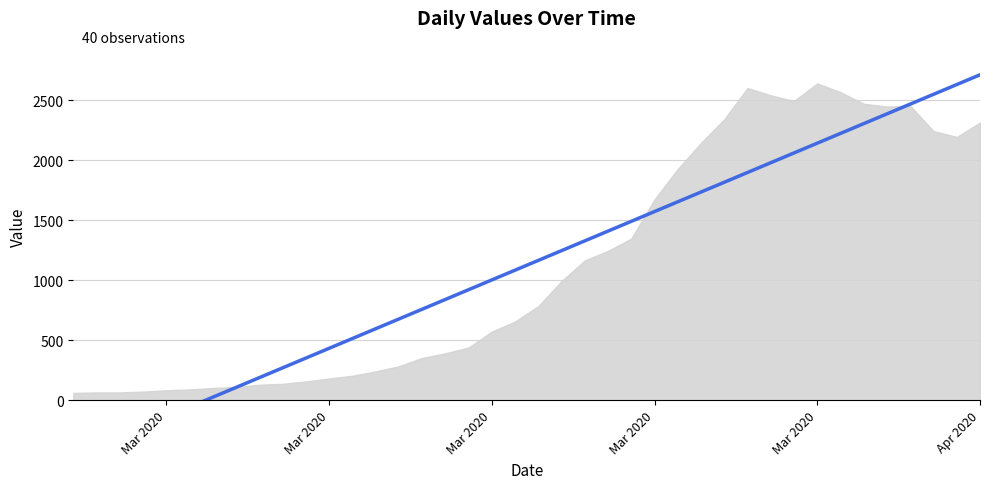

Is it true that the value at 26 is 2591.9?

False